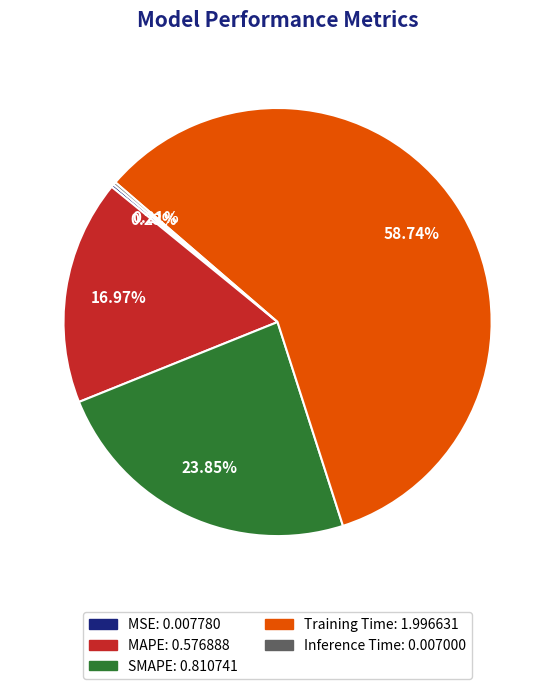

What is the total percentage of SMAPE and MAPE?

40.8%